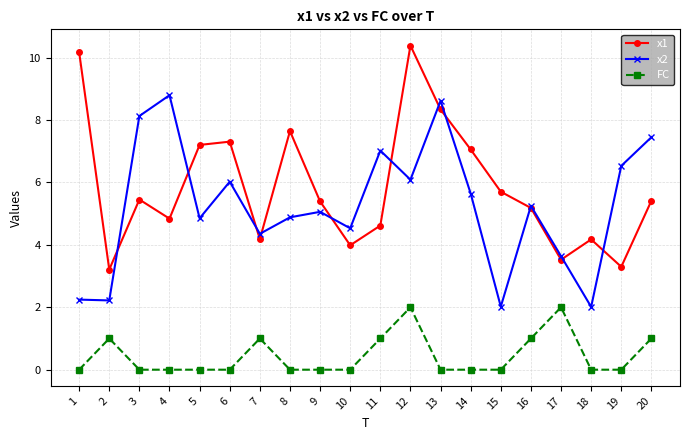

What is the sum of all x1 values?

117.1